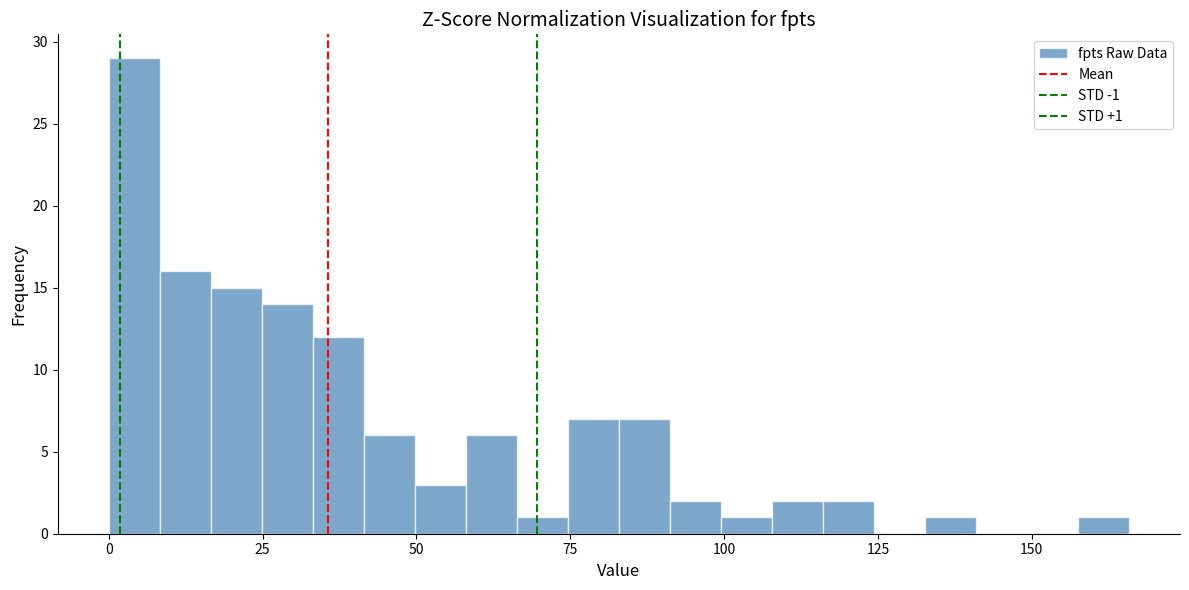

Around what value on the x-axis is the tallest bar? Give the approximate position of its centre, as read against the axis.

5